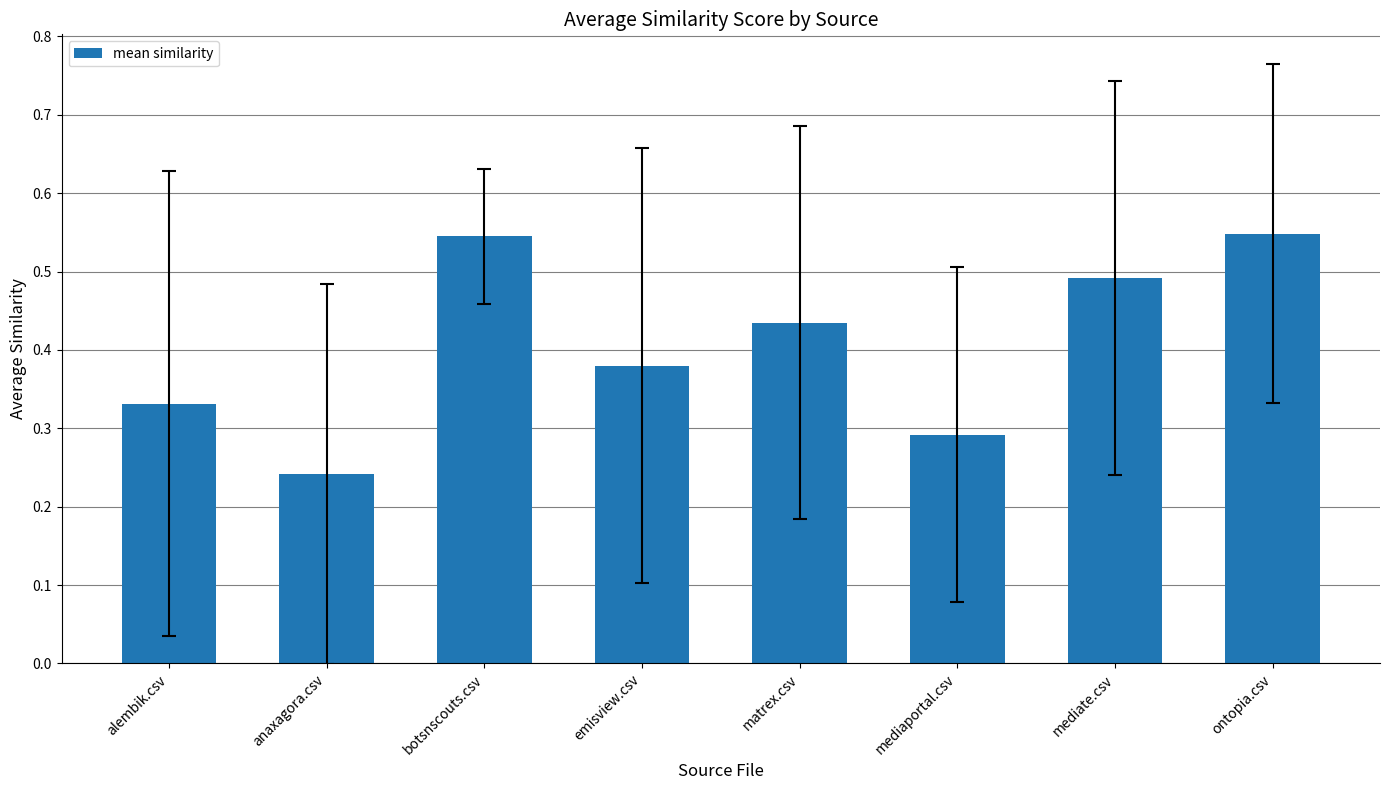

What is the sum of the values at alembik.csv and matrex.csv?

0.8